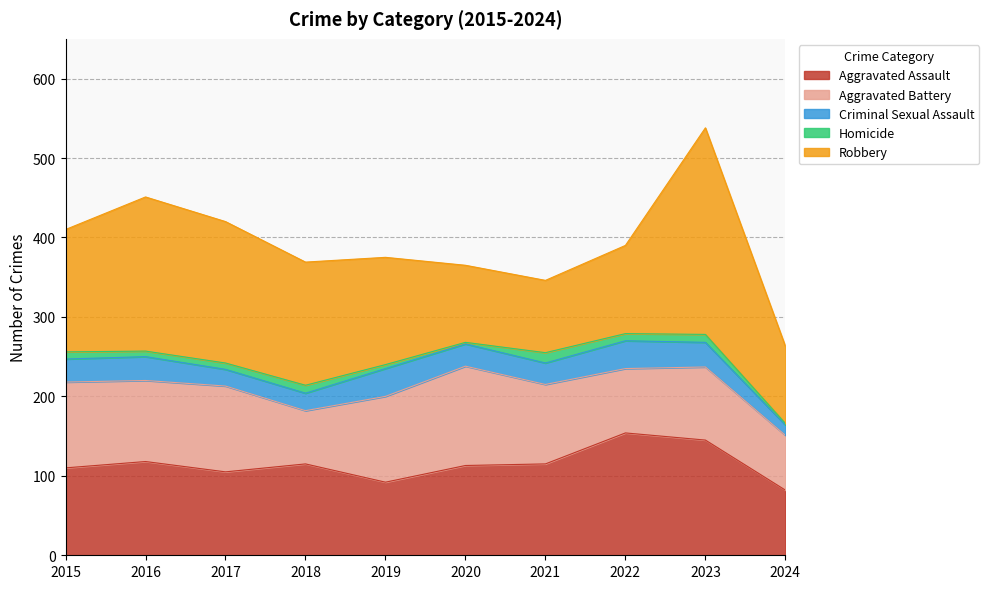

What is the difference between the second highest and second lowest values in the Homicide series?

8